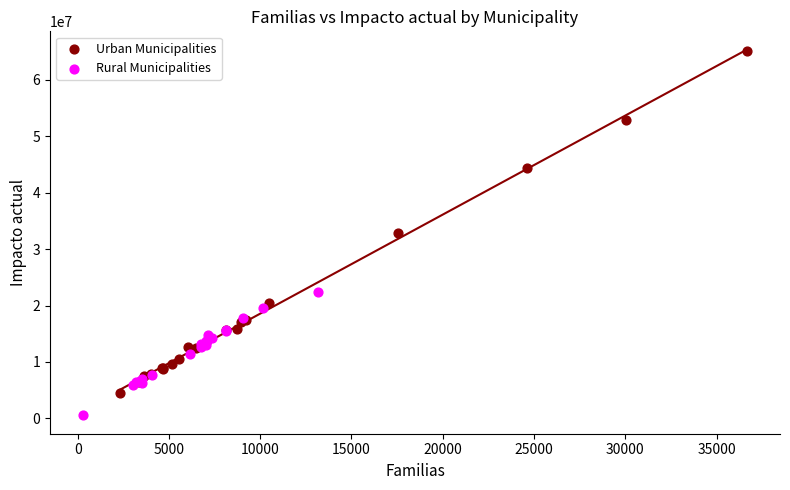

Which series has the largest Y range (max minus min)?

Urban Municipalities